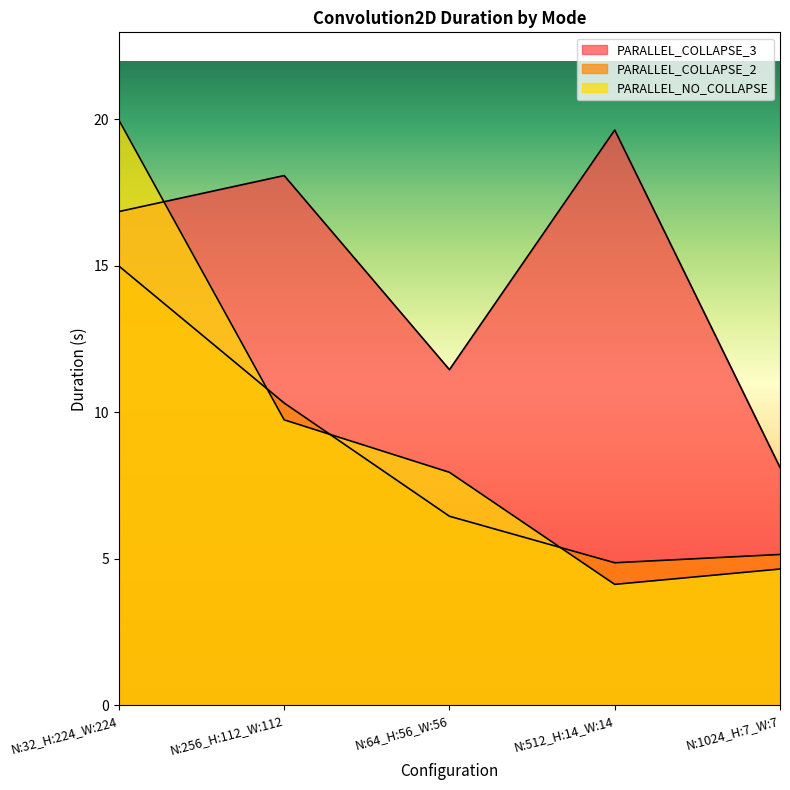

What is the sum of the PARALLEL_COLLAPSE_2 values at N:1024_H:7_W:7 and N:64_H:56_W:56?

11.6